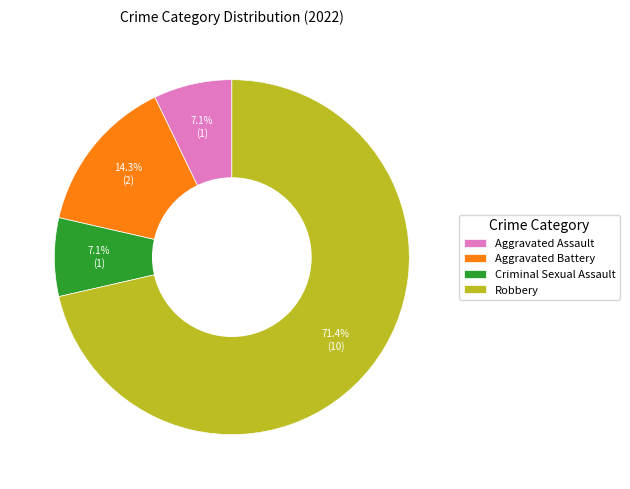

Is there a majority slice in this chart?

Yes